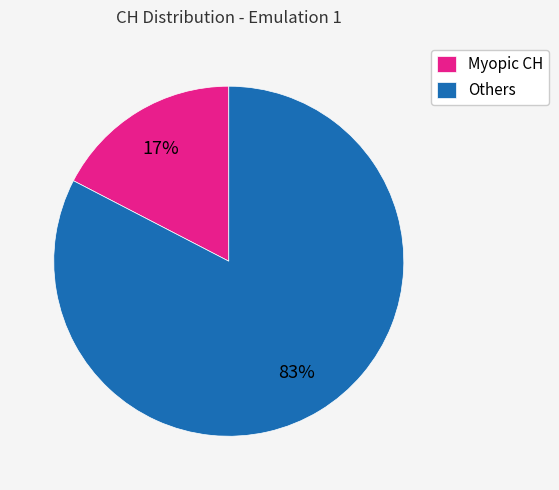

How many segments does this pie chart have?

2